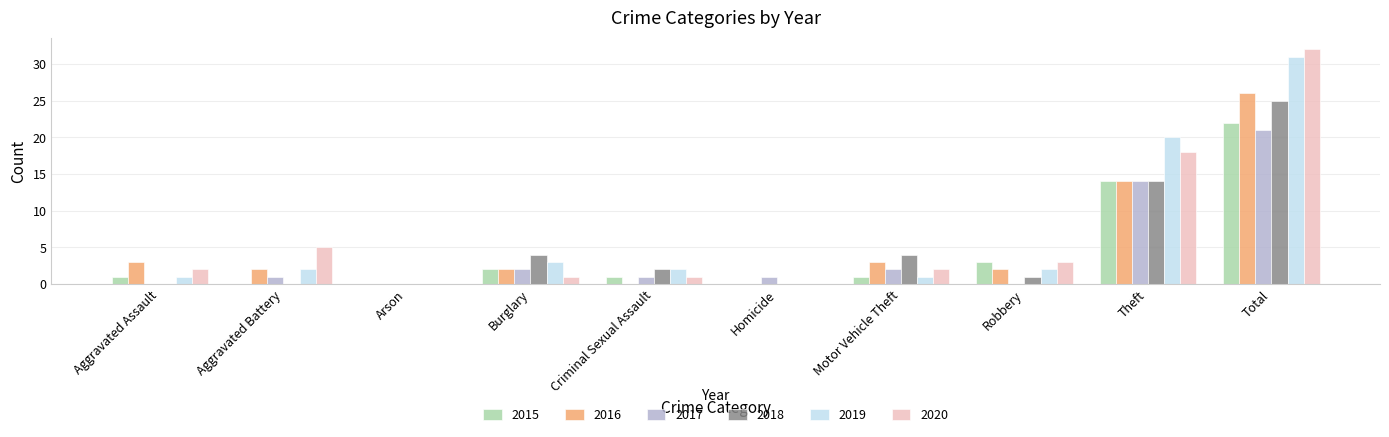

What is the maximum value for 2017?

21